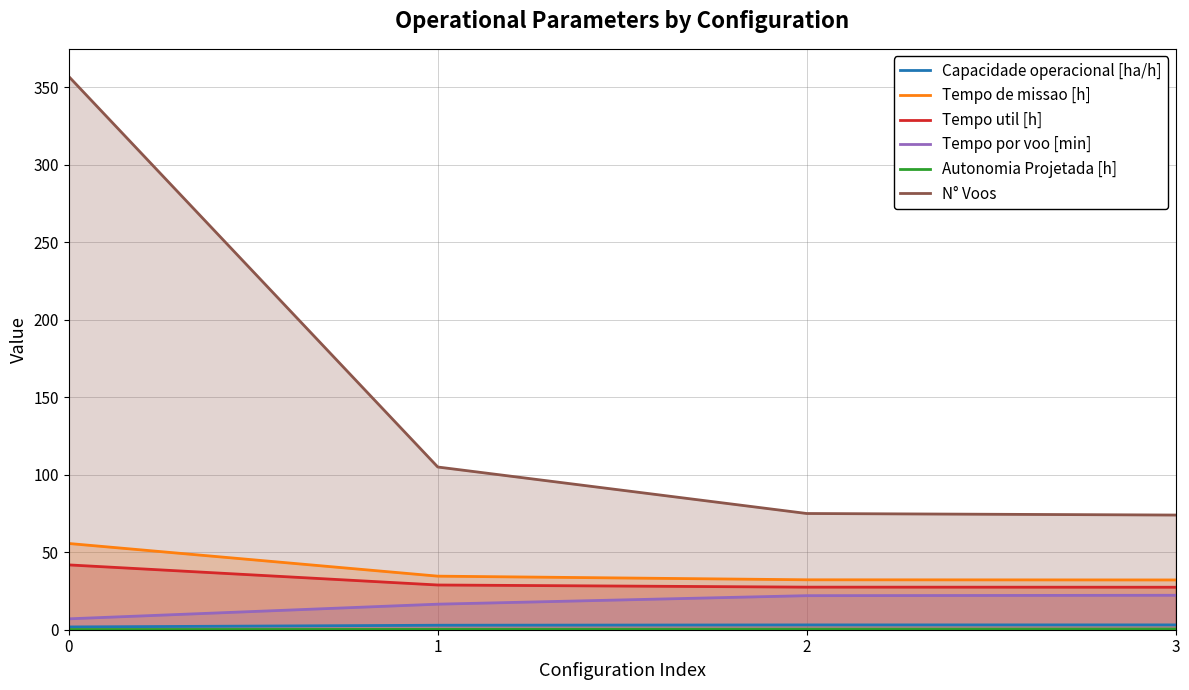

Rank the series at 3 from lowest to highest value.

Autonomia Projetada [h], Capacidade operacional [ha/h], Tempo por voo [min], Tempo util [h], Tempo de missao [h], N° Voos